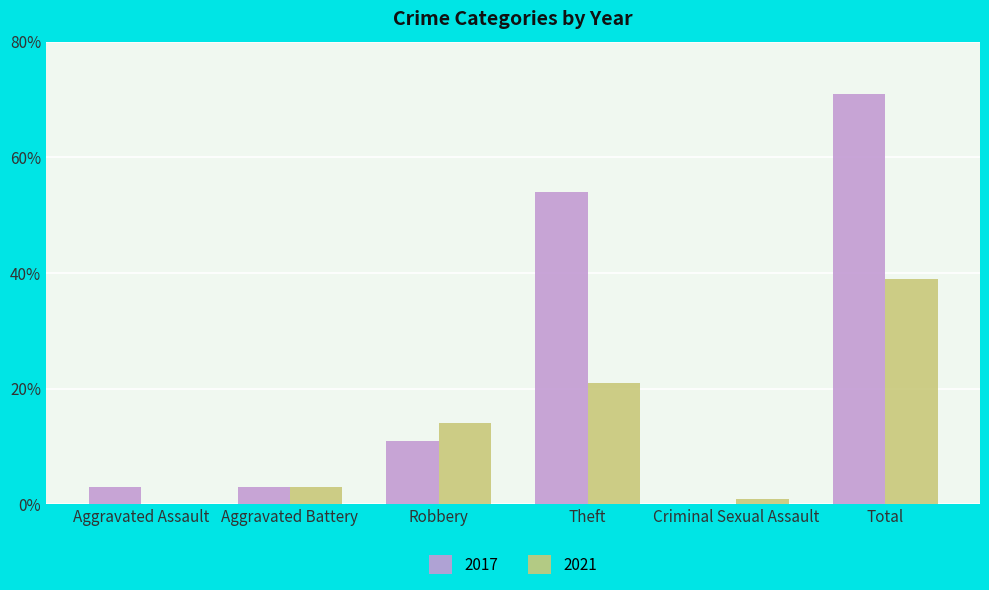

Which series has the largest total across all categories?

2017